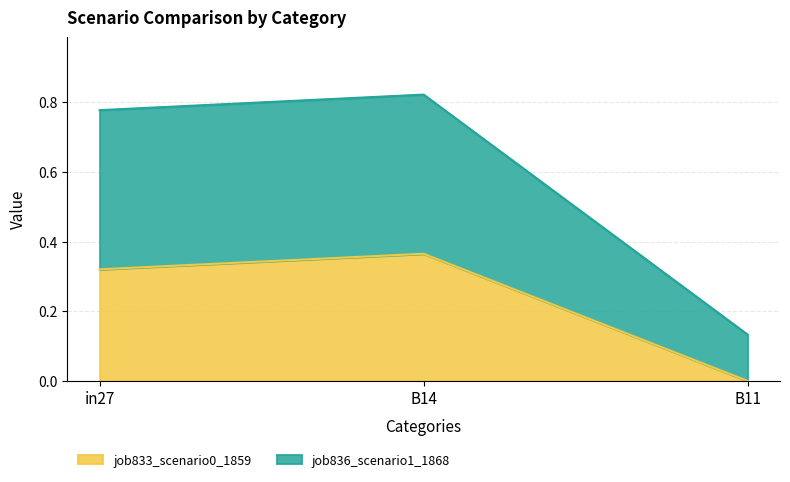

How many lines are shown in the chart?

2